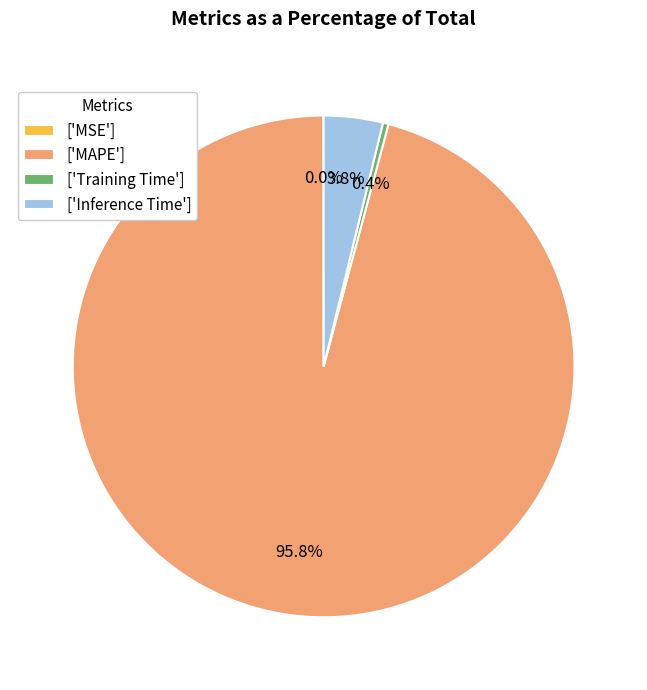

Is ['Inference Time'] the majority of the pie?

No